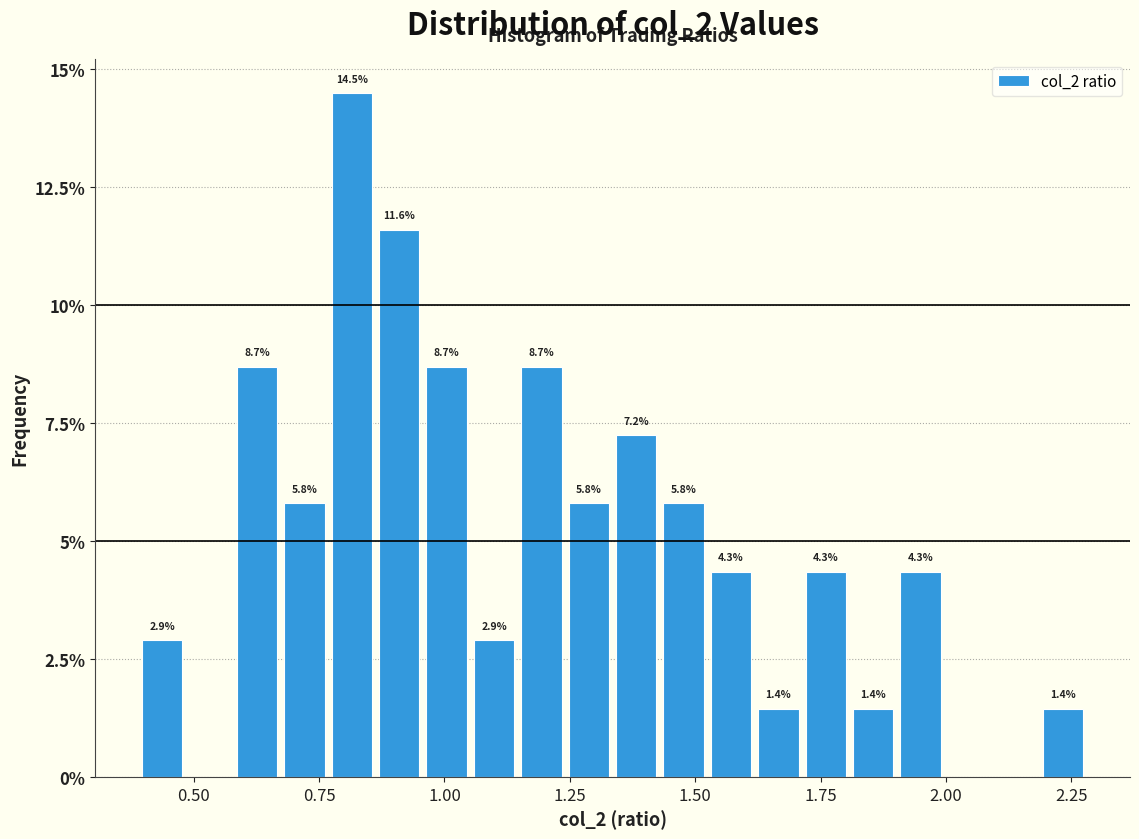

Read against the x-axis, roughly where is the centre of the tallest bar?

0.80